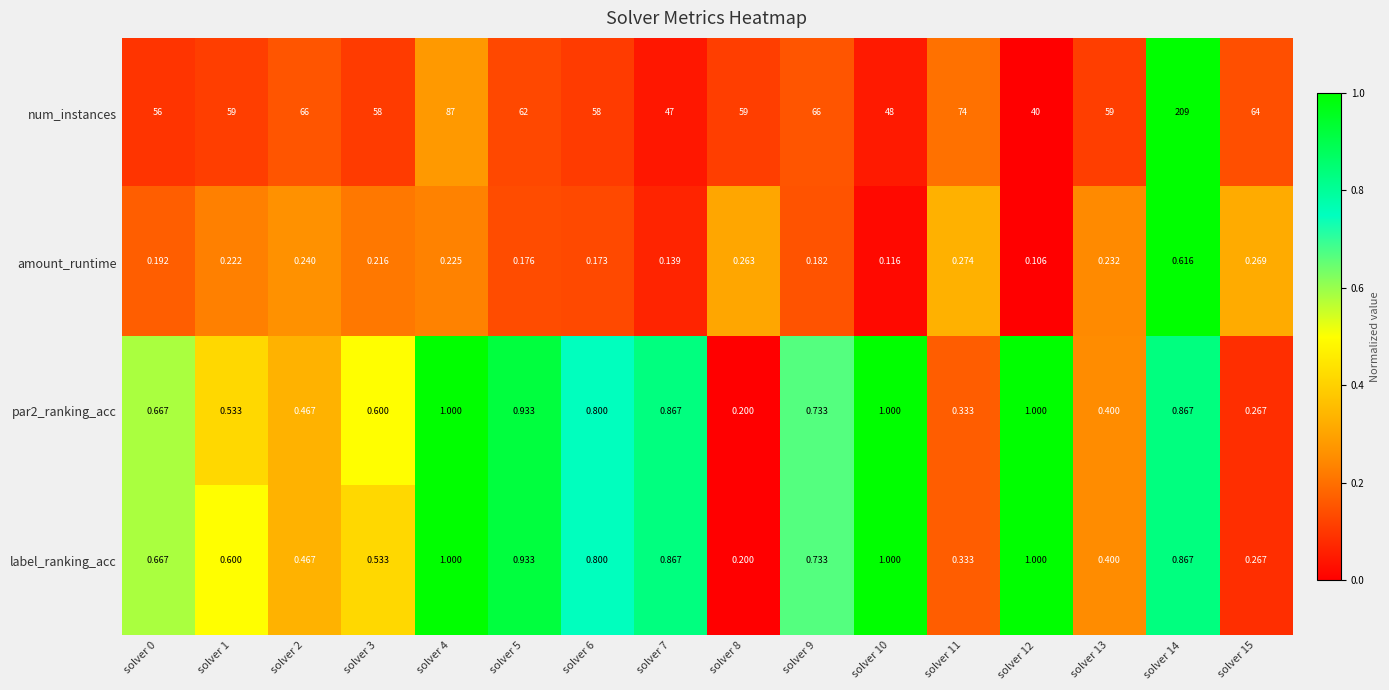

How many categories are shown in the chart?

16